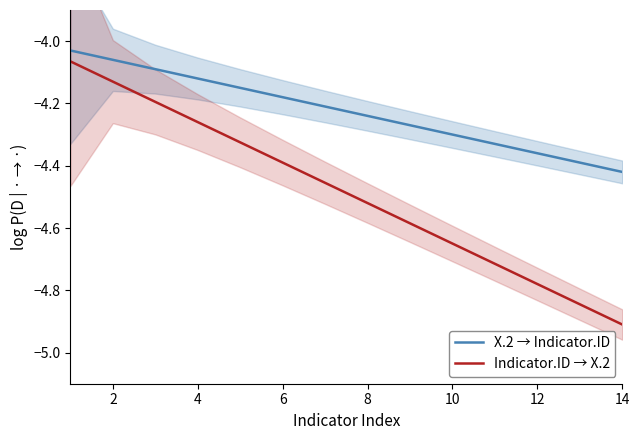

True or false: X.2 → Indicator.ID has a value of -2.6 at 2.

False